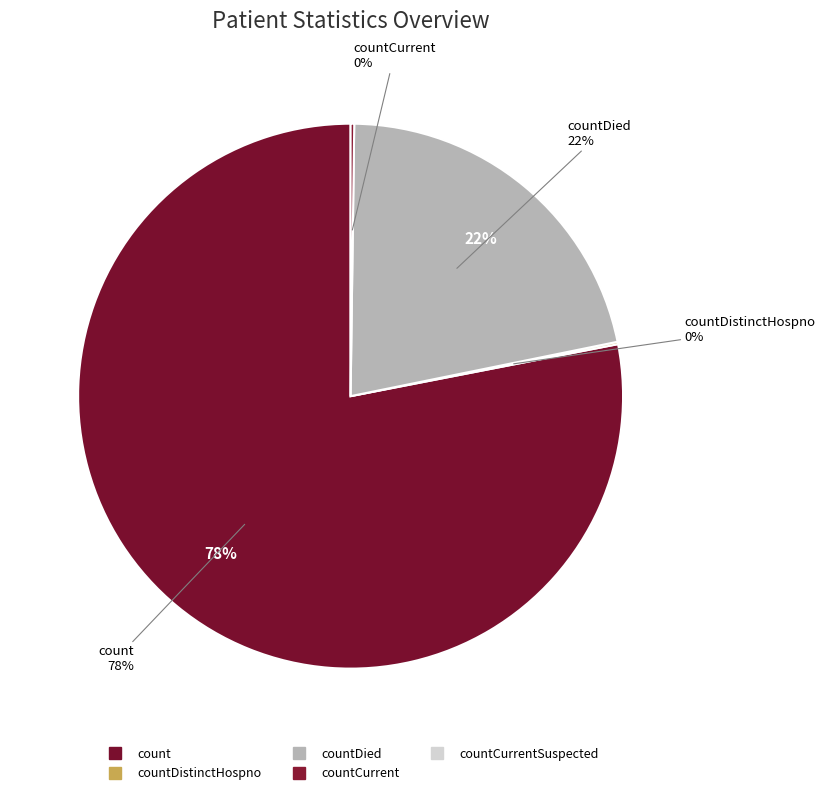

To the nearest percent, what is the combined percentage of countCurrentSuspected and countDied?

22%